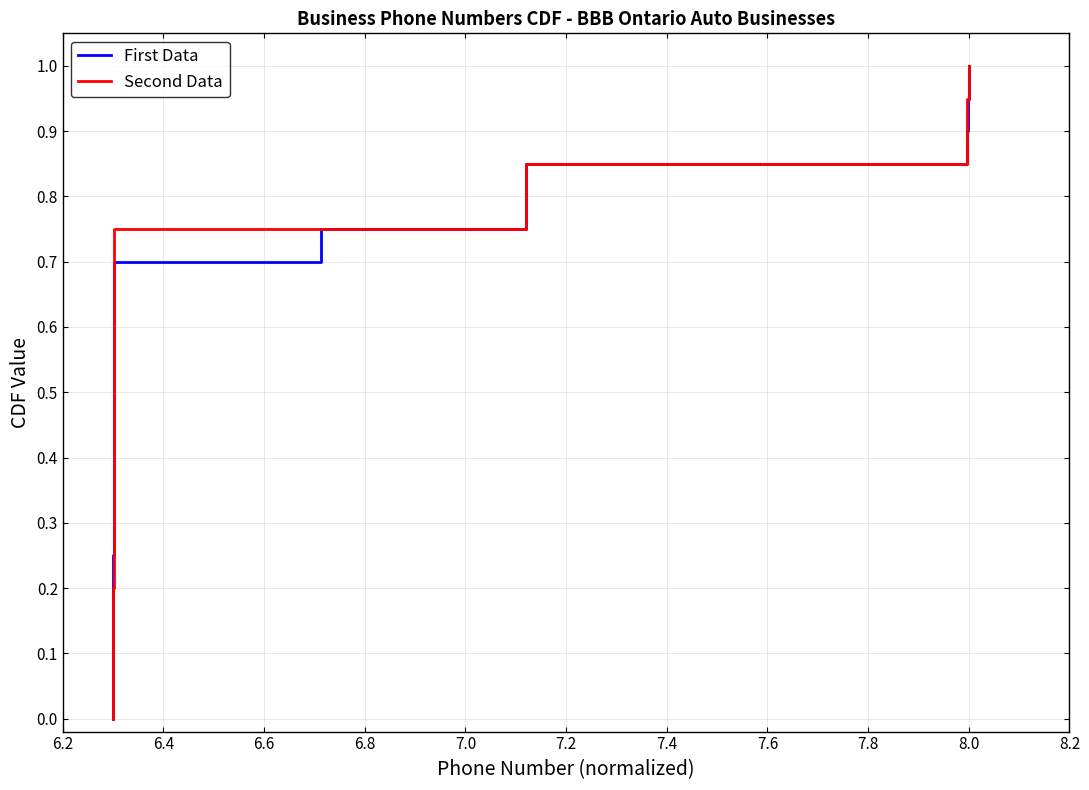

The Second Data series shows 0.5 at 7.8. True or false?

False